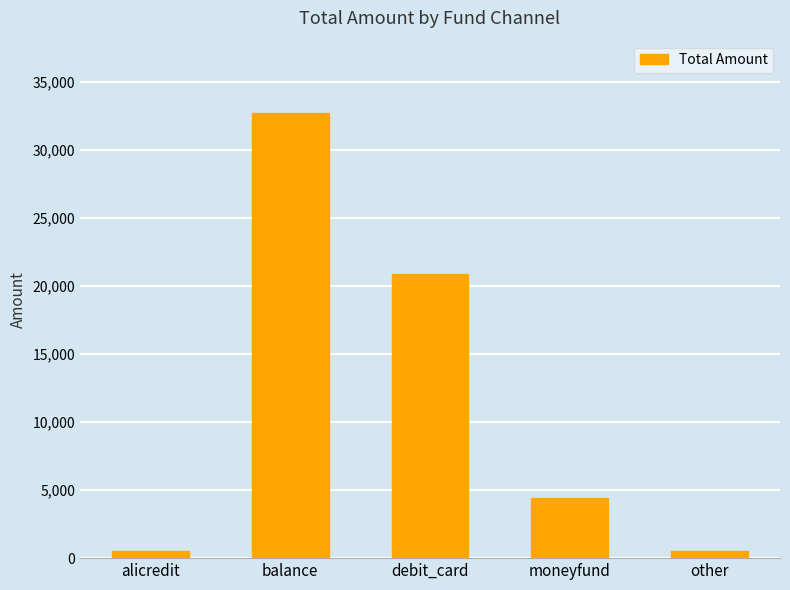

Reading left to right, what are all the values shown in this chart?

500	32707	20900	4414	500